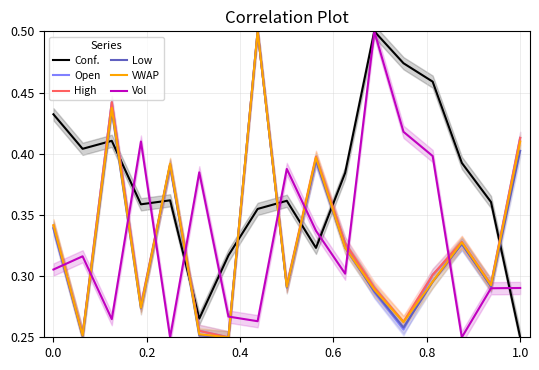

How many times do Open and Conf. cross each other?

9